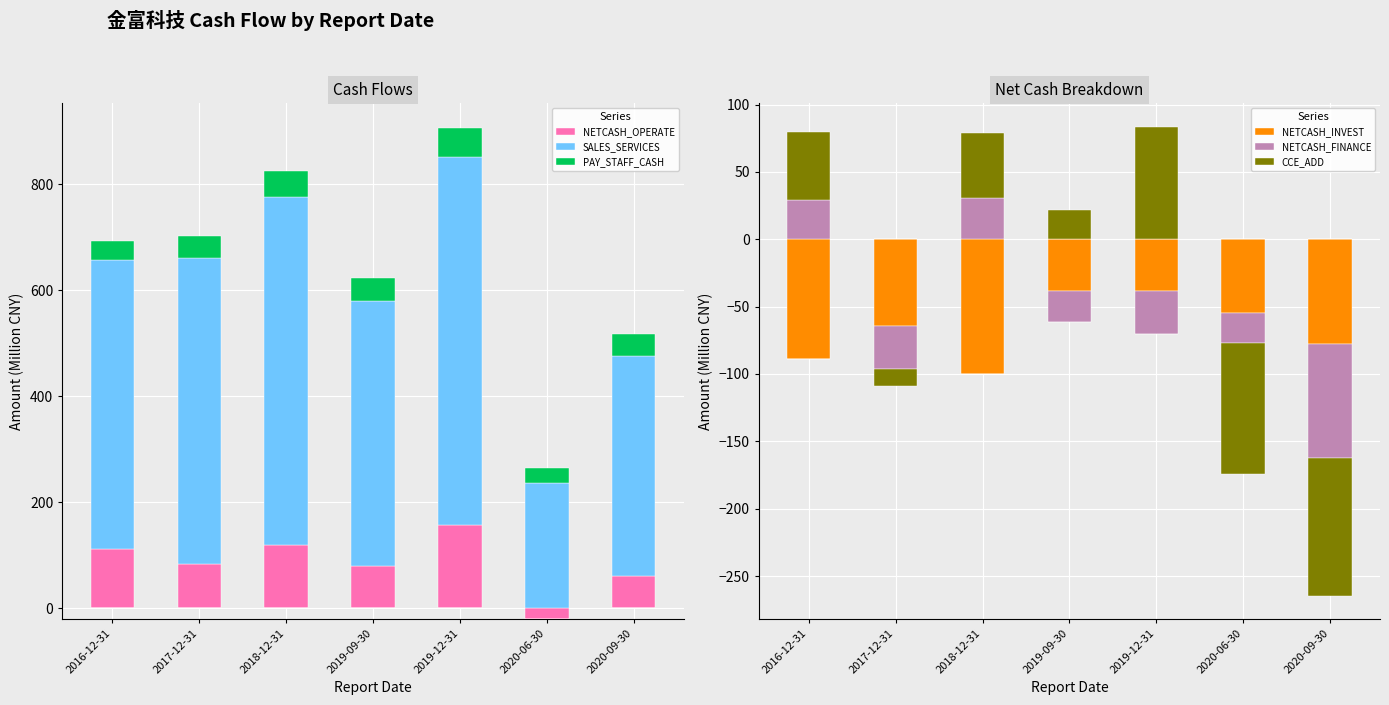

List the series in order of their peak value, lowest first.

NETCASH_INVEST, NETCASH_FINANCE, PAY_STAFF_CASH, CCE_ADD, NETCASH_OPERATE, SALES_SERVICES